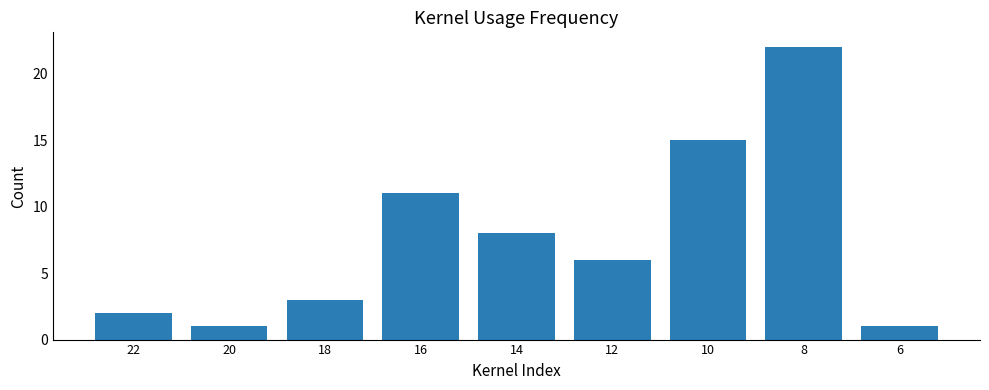

At which category does the chart reach its peak across all series?

8